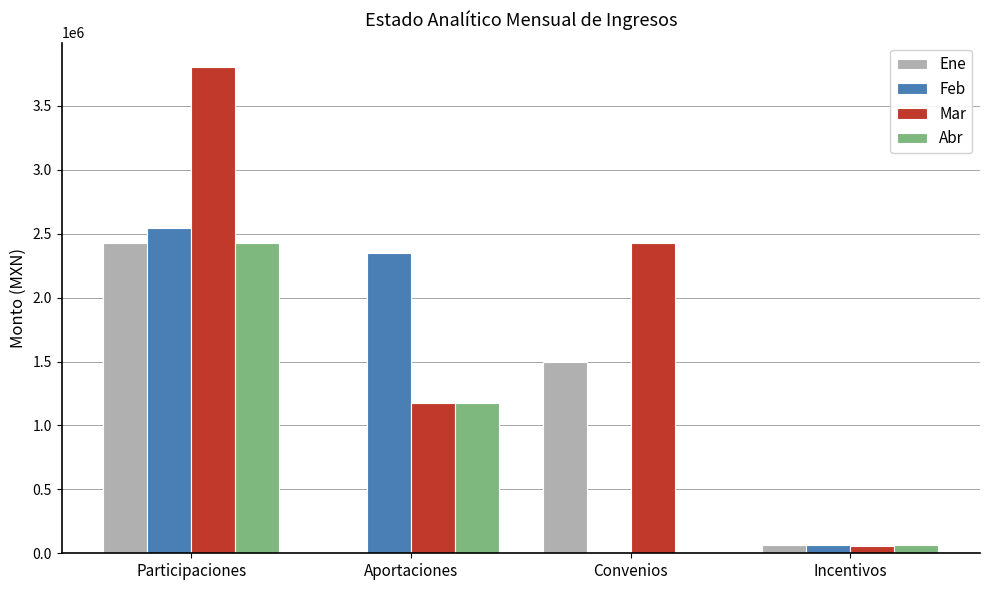

At which label is Ene closest to 1211800?

Convenios